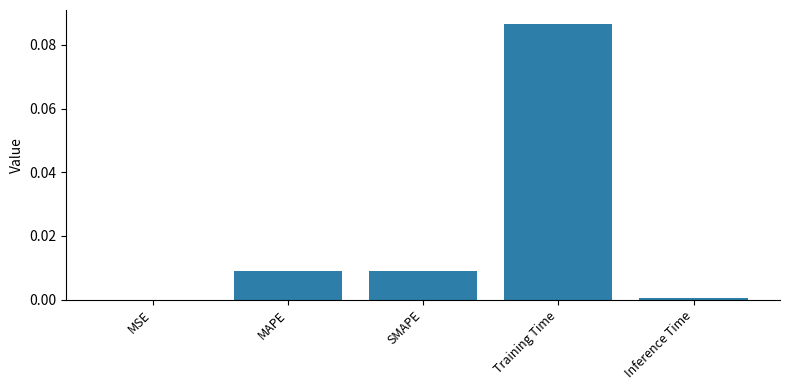

What is the change in value from Training Time to Inference Time?

-0.1